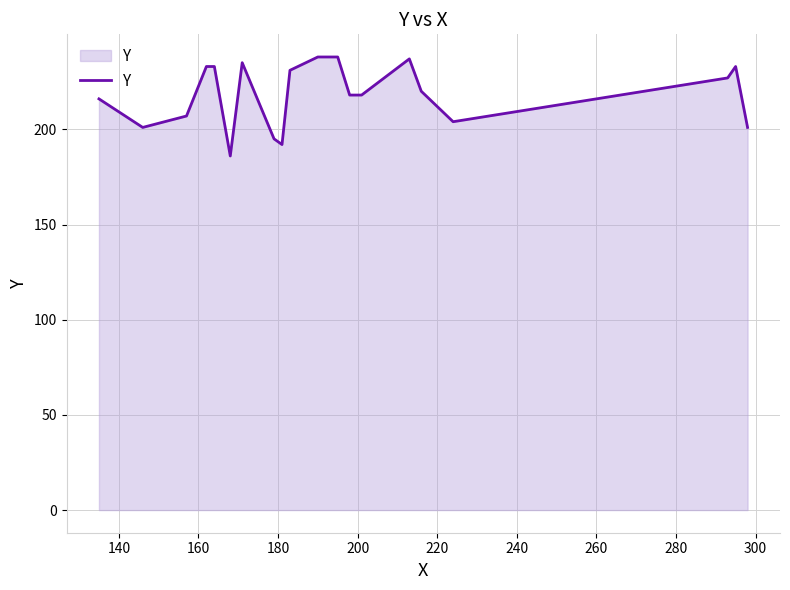

What is the greatest value displayed?

238